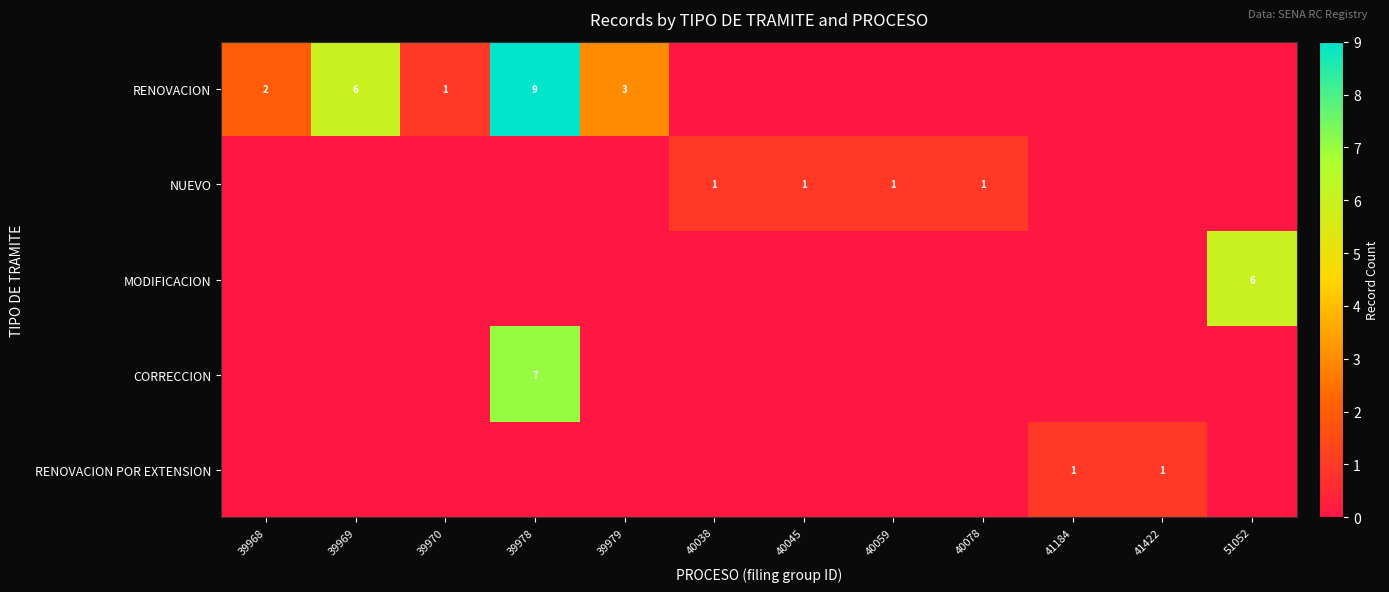

What is the greatest value displayed?

9